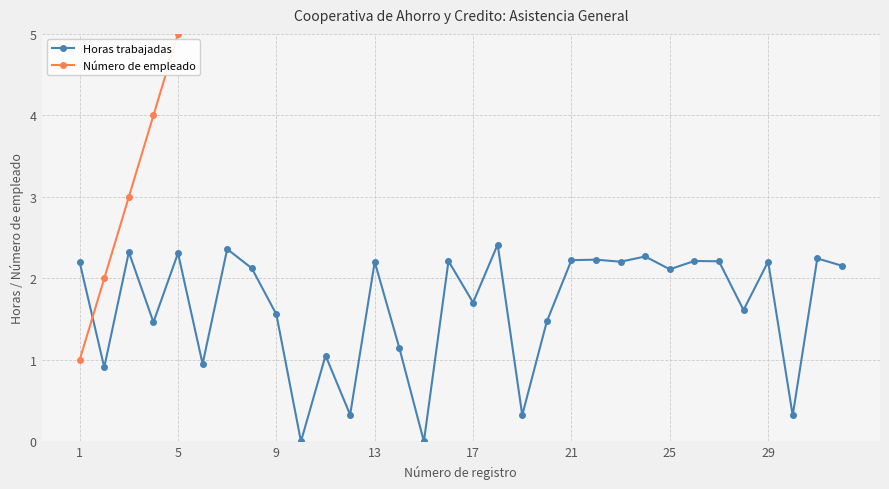

What is the maximum value for Horas trabajadas?

2.4